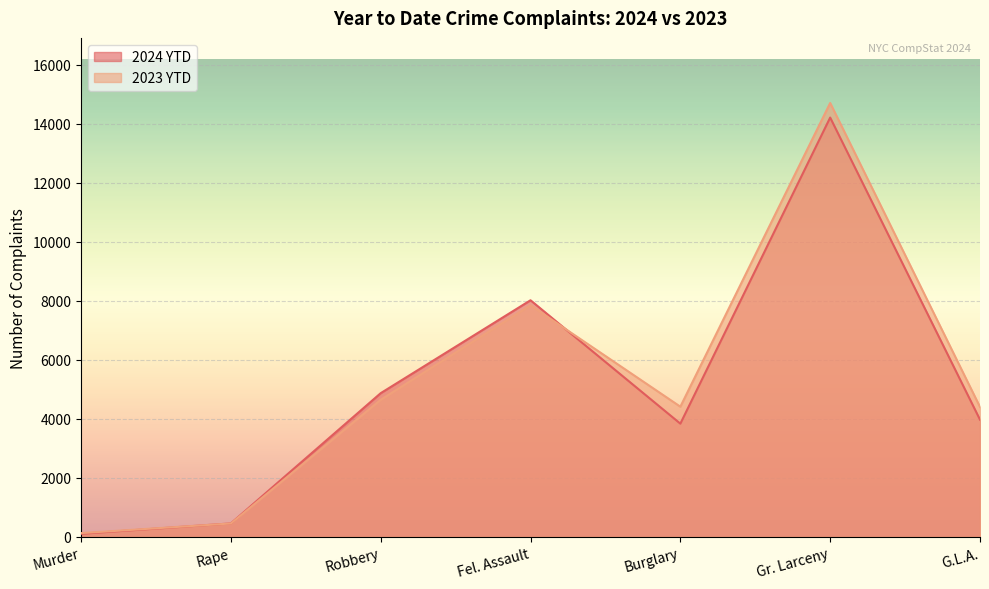

At which label does 2023 YTD reach its minimum?

Murder